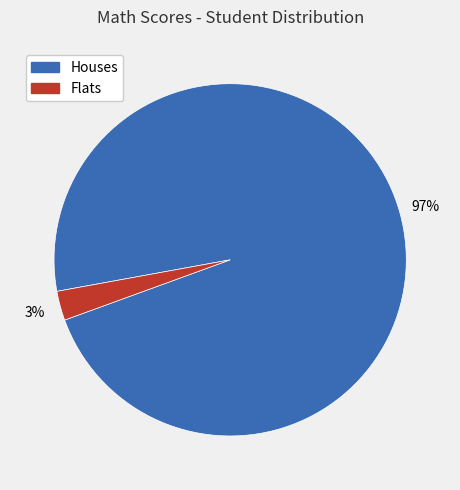

Is there a majority slice in this chart?

Yes